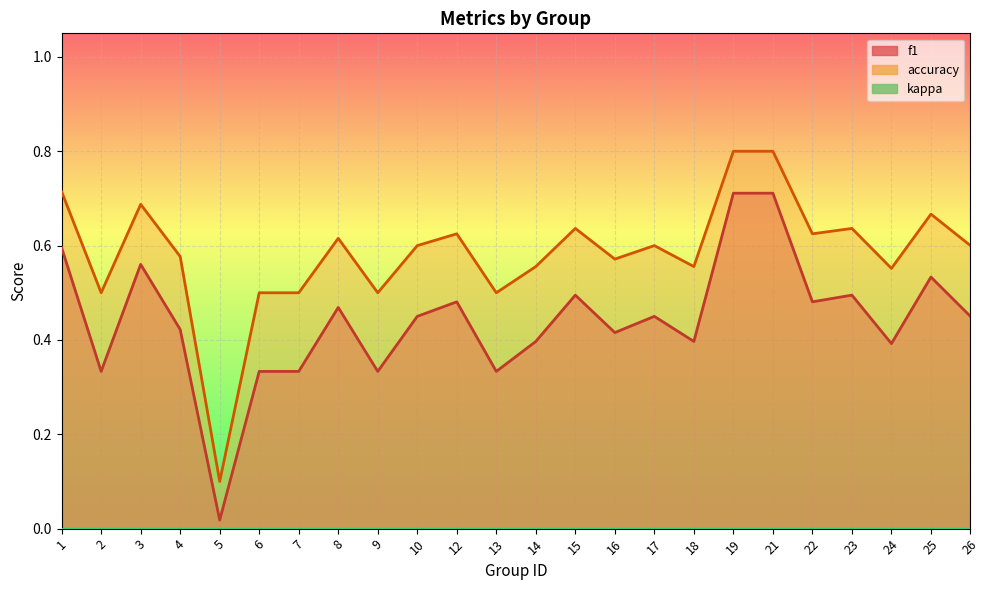

What is the difference between the f1 values at 6 and 10?

0.1